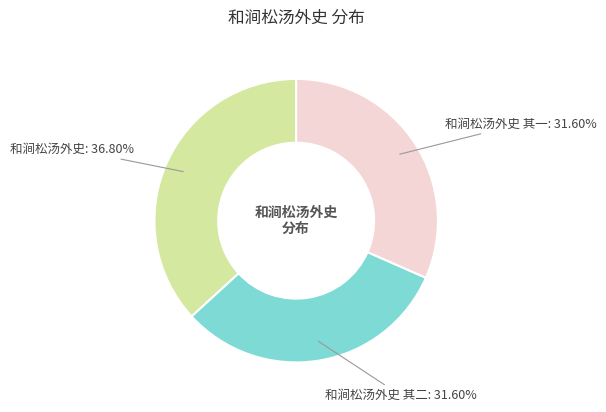

To the nearest percent, what is the difference between the largest and smallest slice percentages?

5%